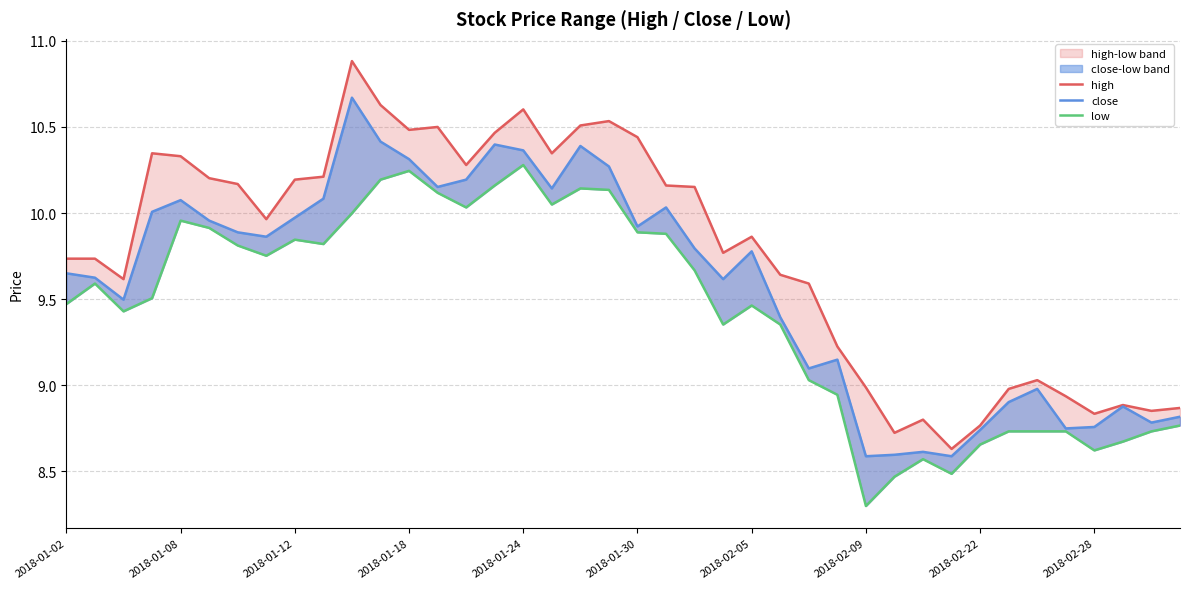

What is the sum of all high values?

390.9